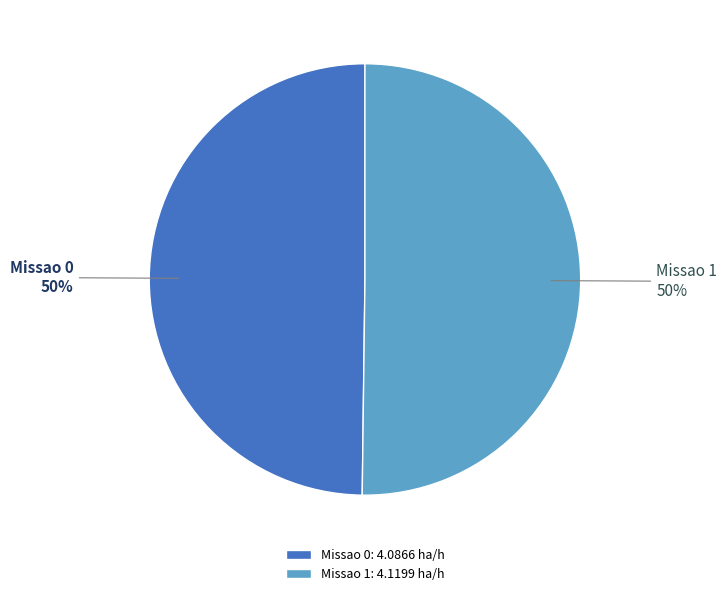

True or false: Missao 0 accounts for 39% of the total.

False